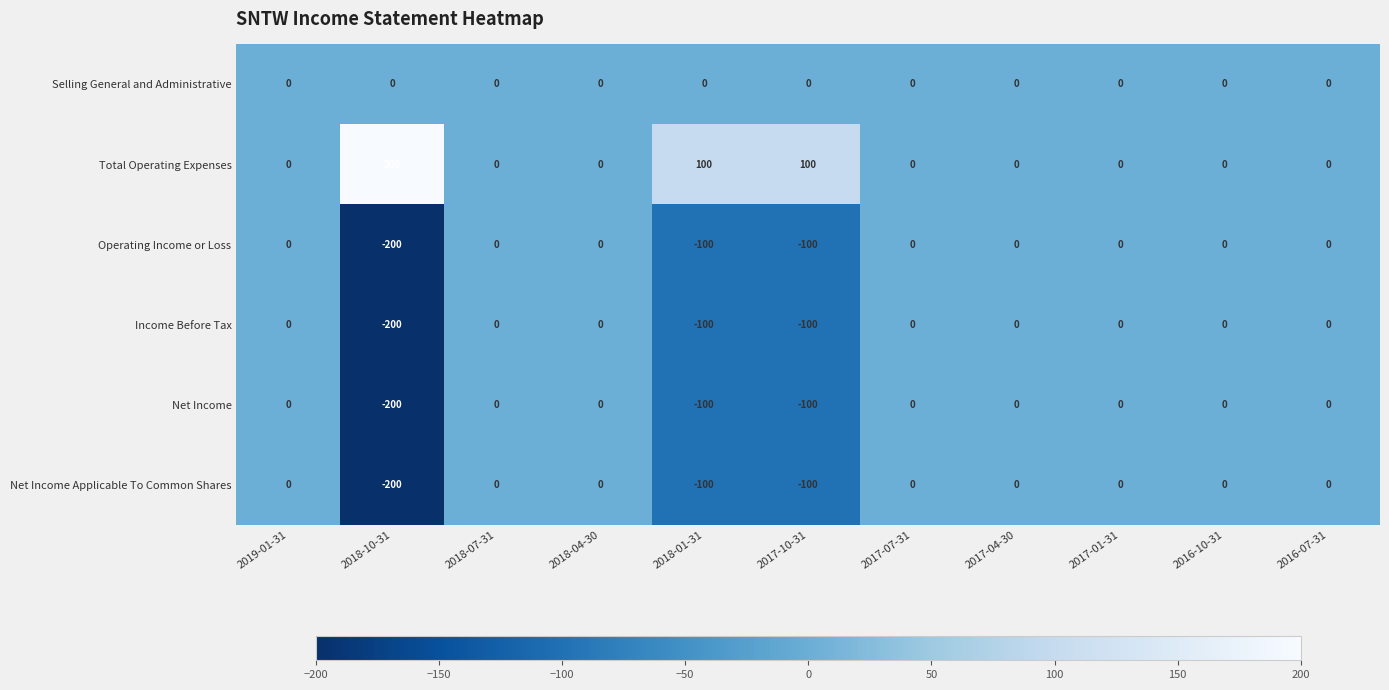

What is the sum of the Net Income Applicable To Common Shares values at 2018-01-31 and 2018-07-31?

-100